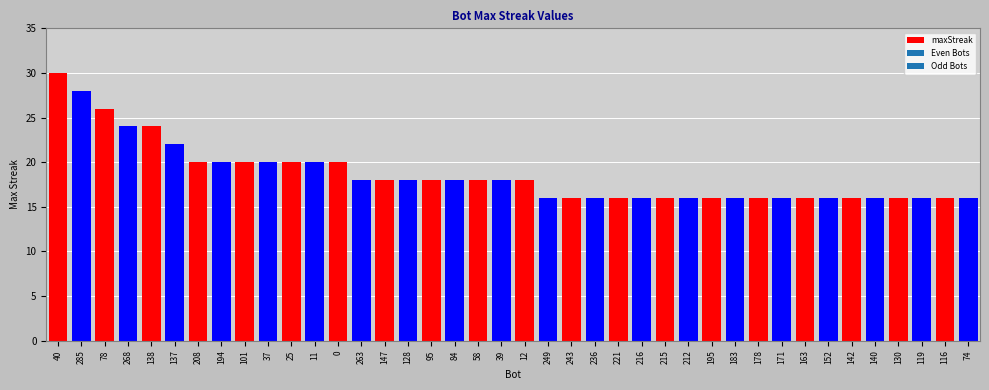

How many categories are shown in the chart?

40